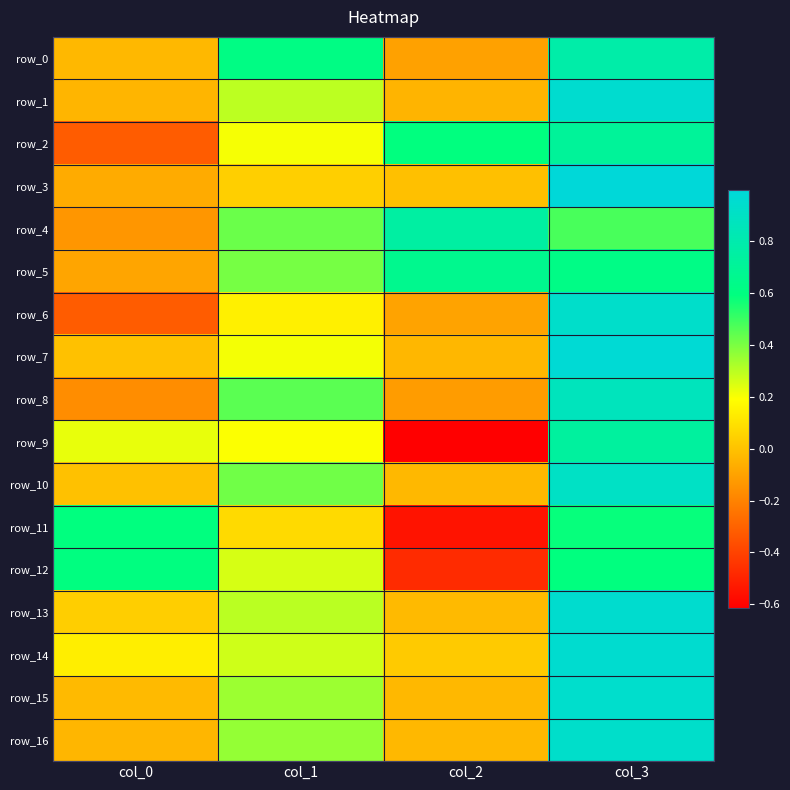

At col_2, list the series in order from largest to smallest.

row_4, row_5, row_2, row_14, row_3, row_13, row_15, row_16, row_10, row_7, row_1, row_6, row_0, row_8, row_12, row_11, row_9